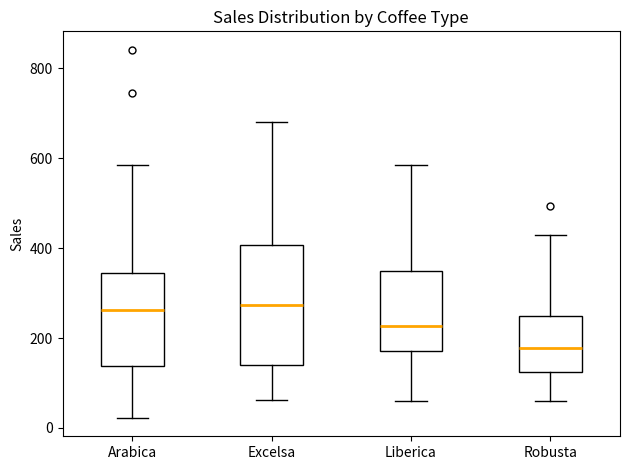

Which box's median line is the lowest?

Robusta